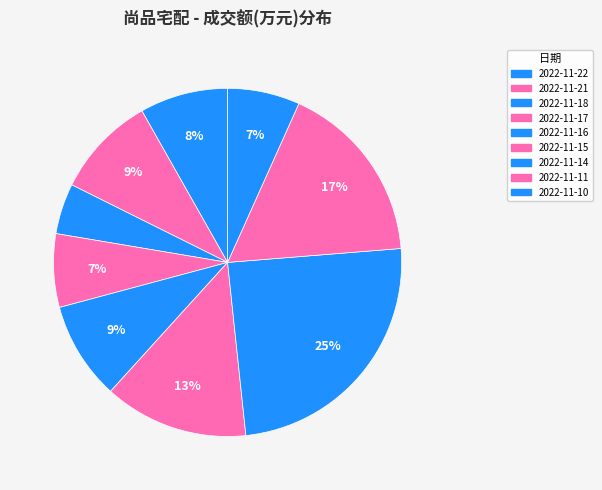

Count the number of slices in the pie.

9